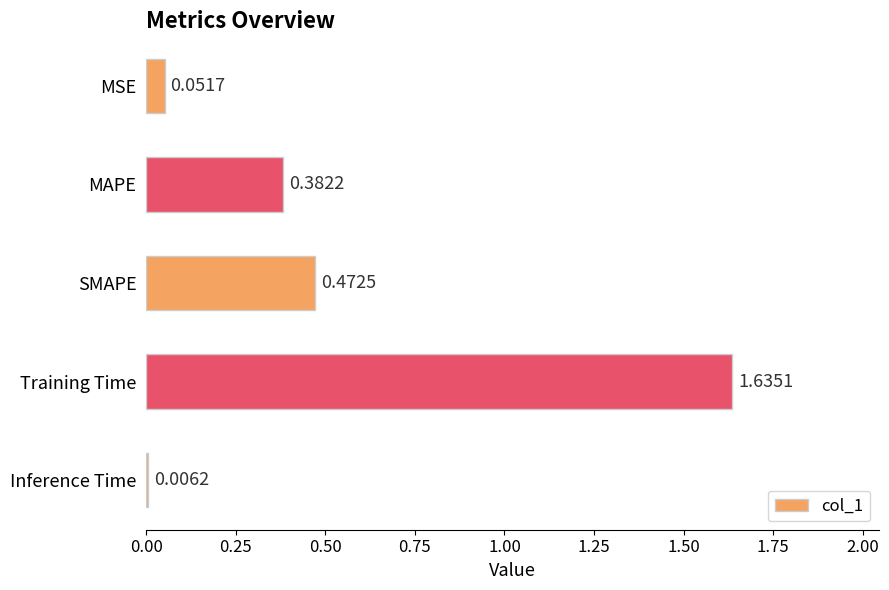

At which category does the chart reach its minimum across all series?

Inference Time